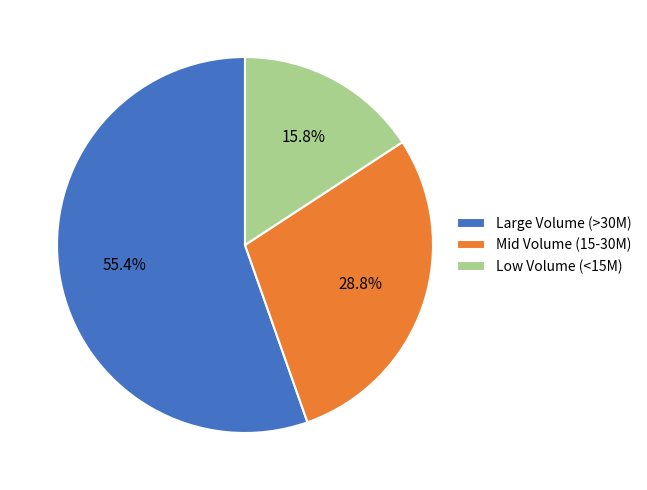

What is the ratio of the value at Low Volume (<15M) to the value at Mid Volume (15-30M)?

0.5